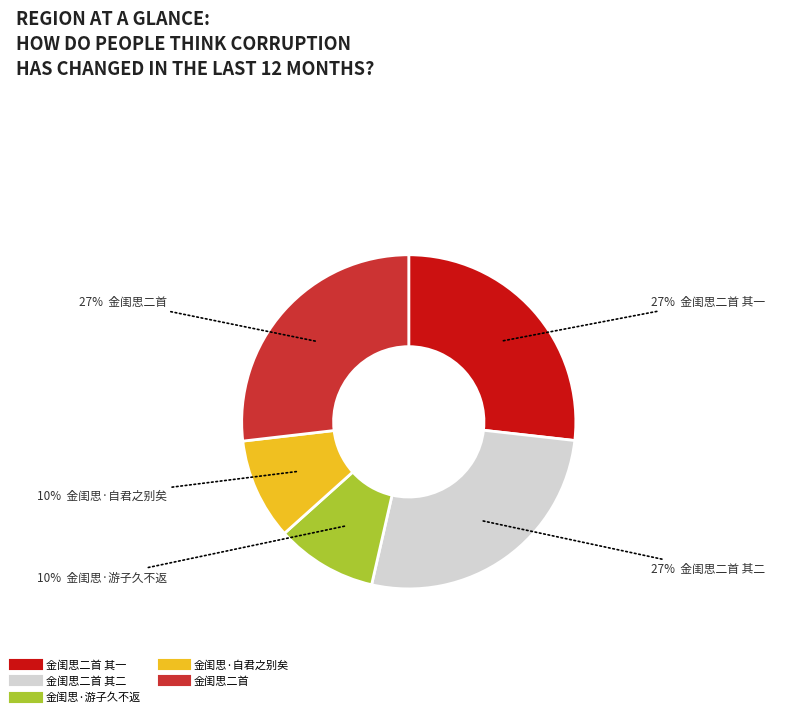

How many slices are in this pie chart?

5